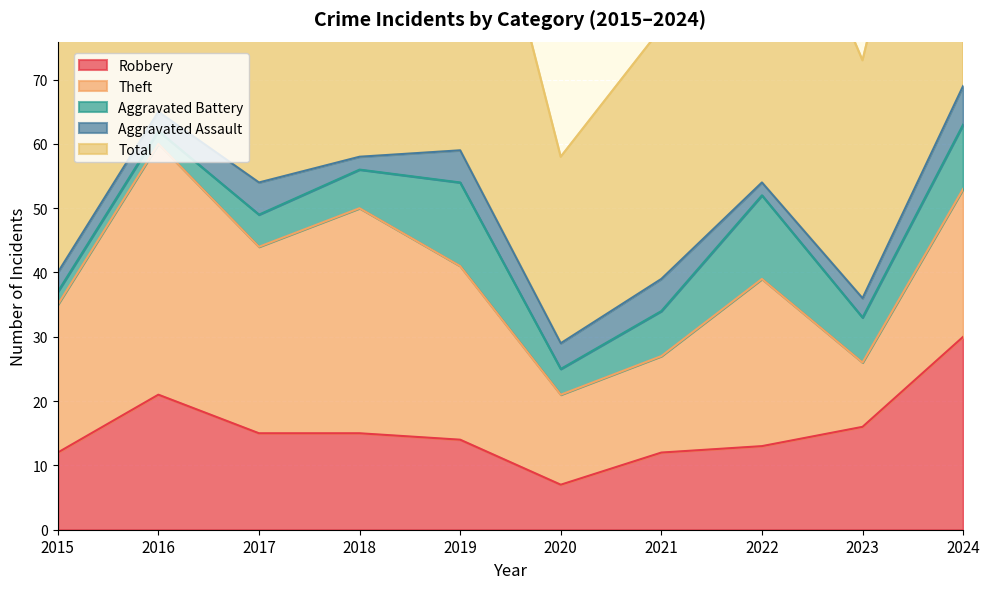

How many data points in Aggravated Battery are less than 7?

5